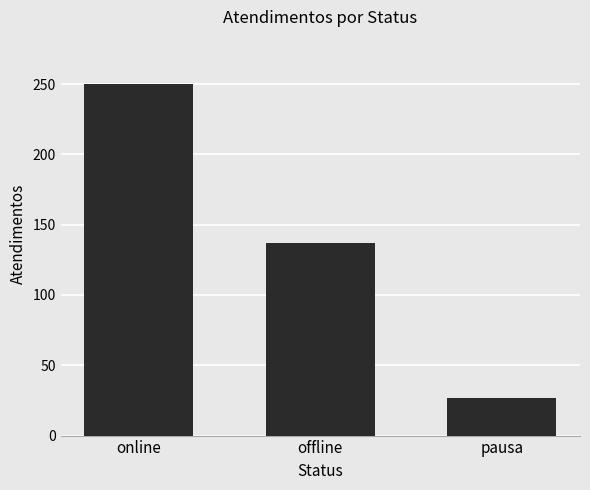

What is the label of the 3rd bar from the left?

pausa